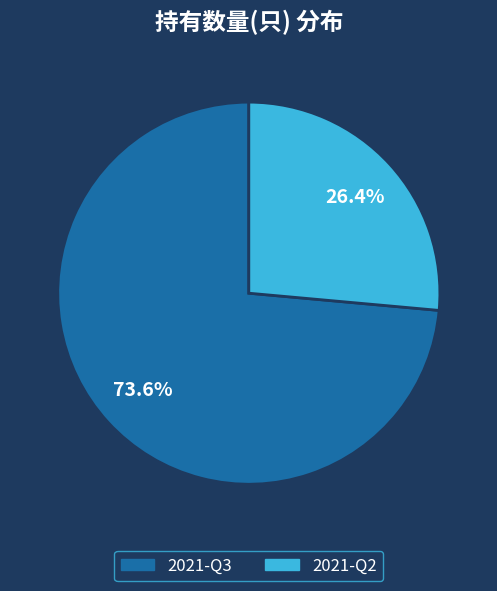

What is the ratio of the value at 2021-Q3 to the value at 2021-Q2?

2.8